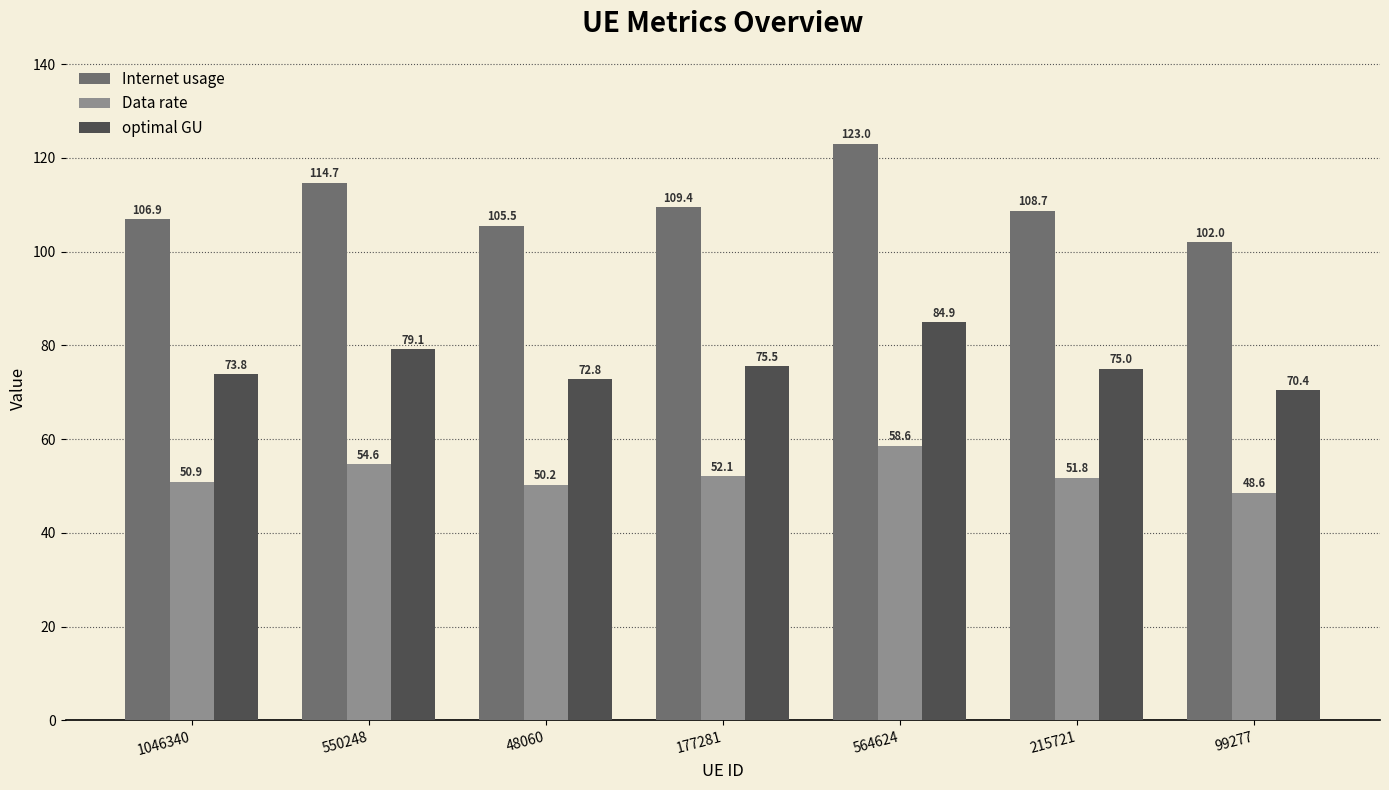

What is the smallest value displayed?

48.6